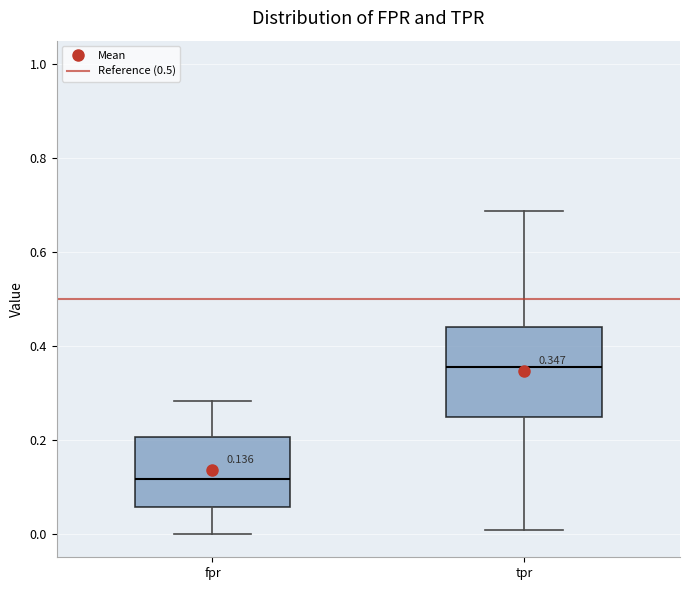

Comparing the boxes themselves (not the whiskers), which one is the tallest?

tpr